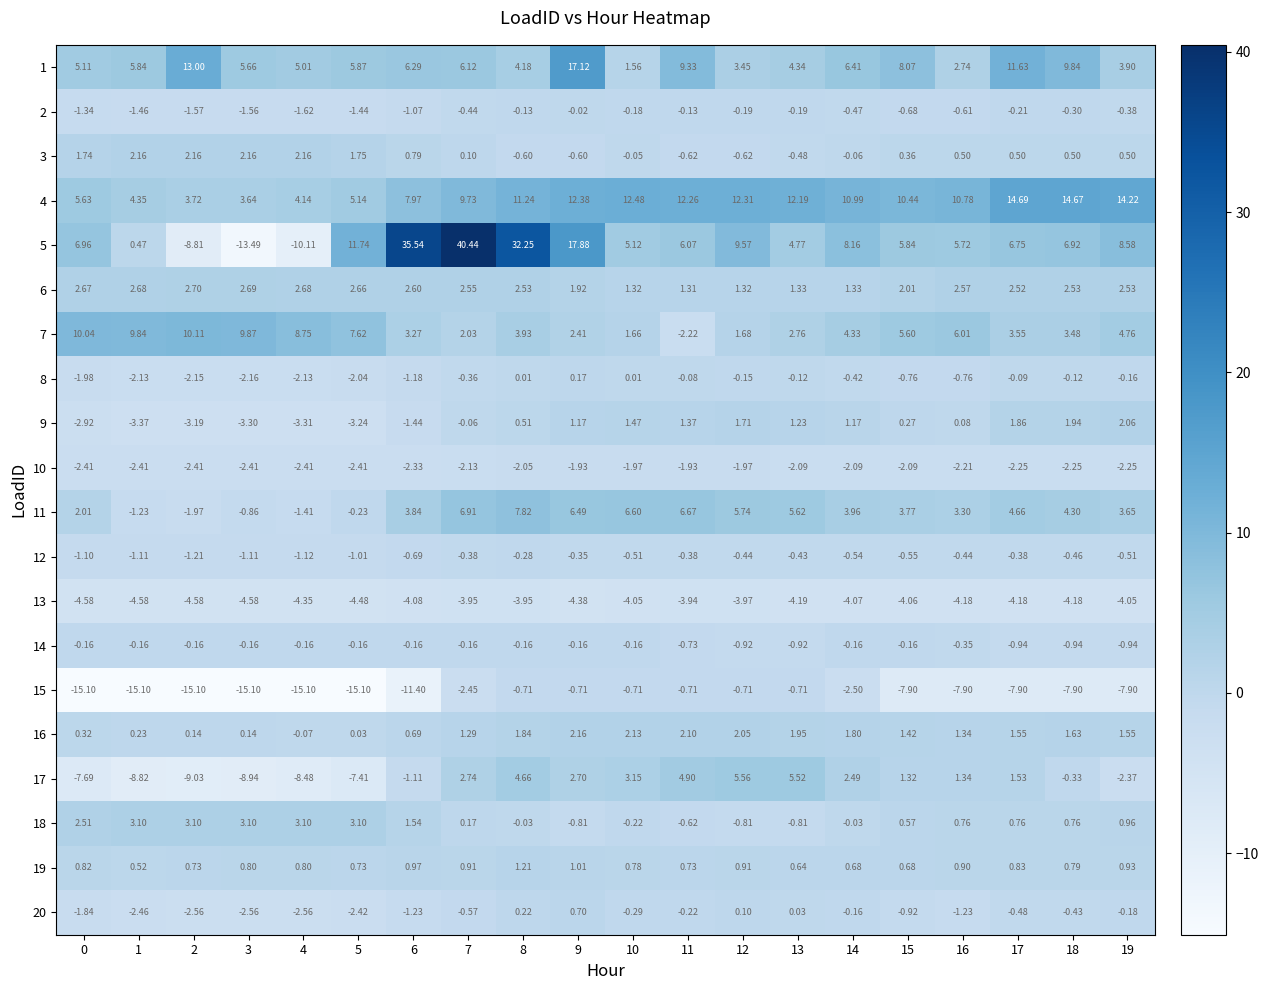

What is the total value across all series at 13?

30.4